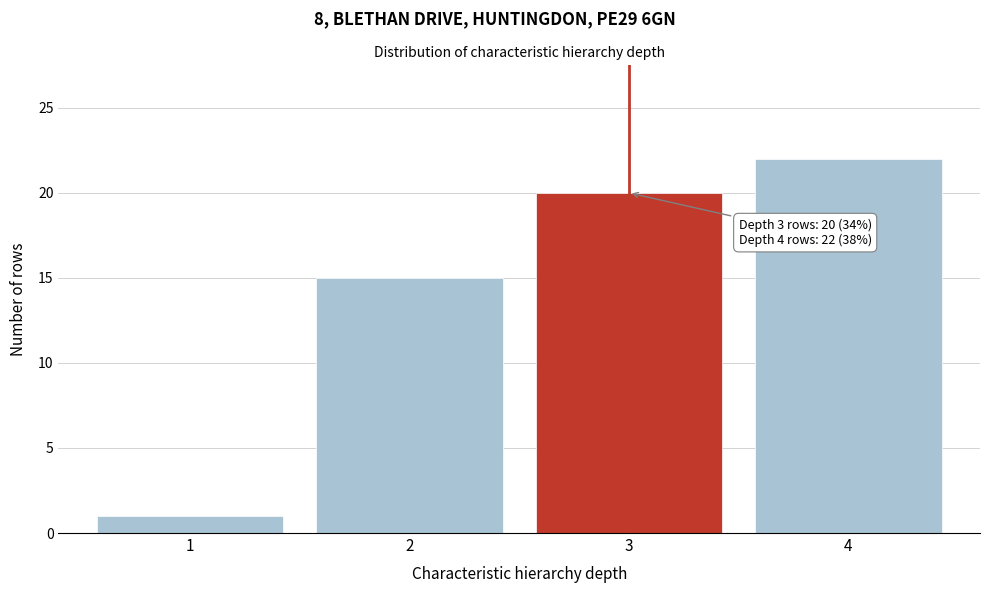

Reading left to right, what are all the values shown in this chart?

1	15	20	22